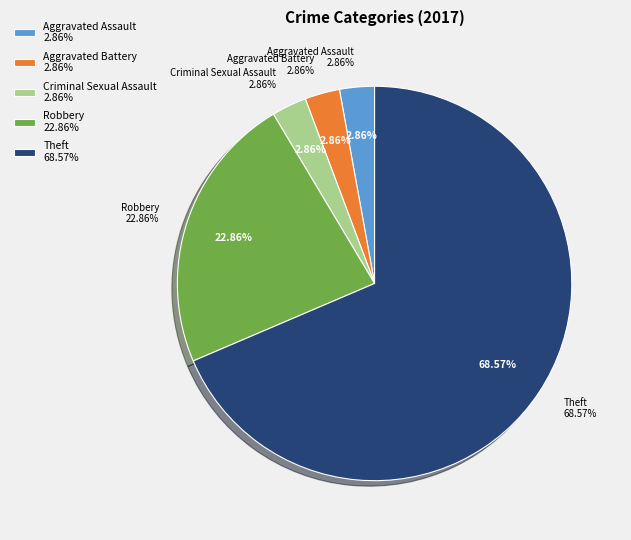

What is the change in value from Aggravated Assault to Theft?

+23